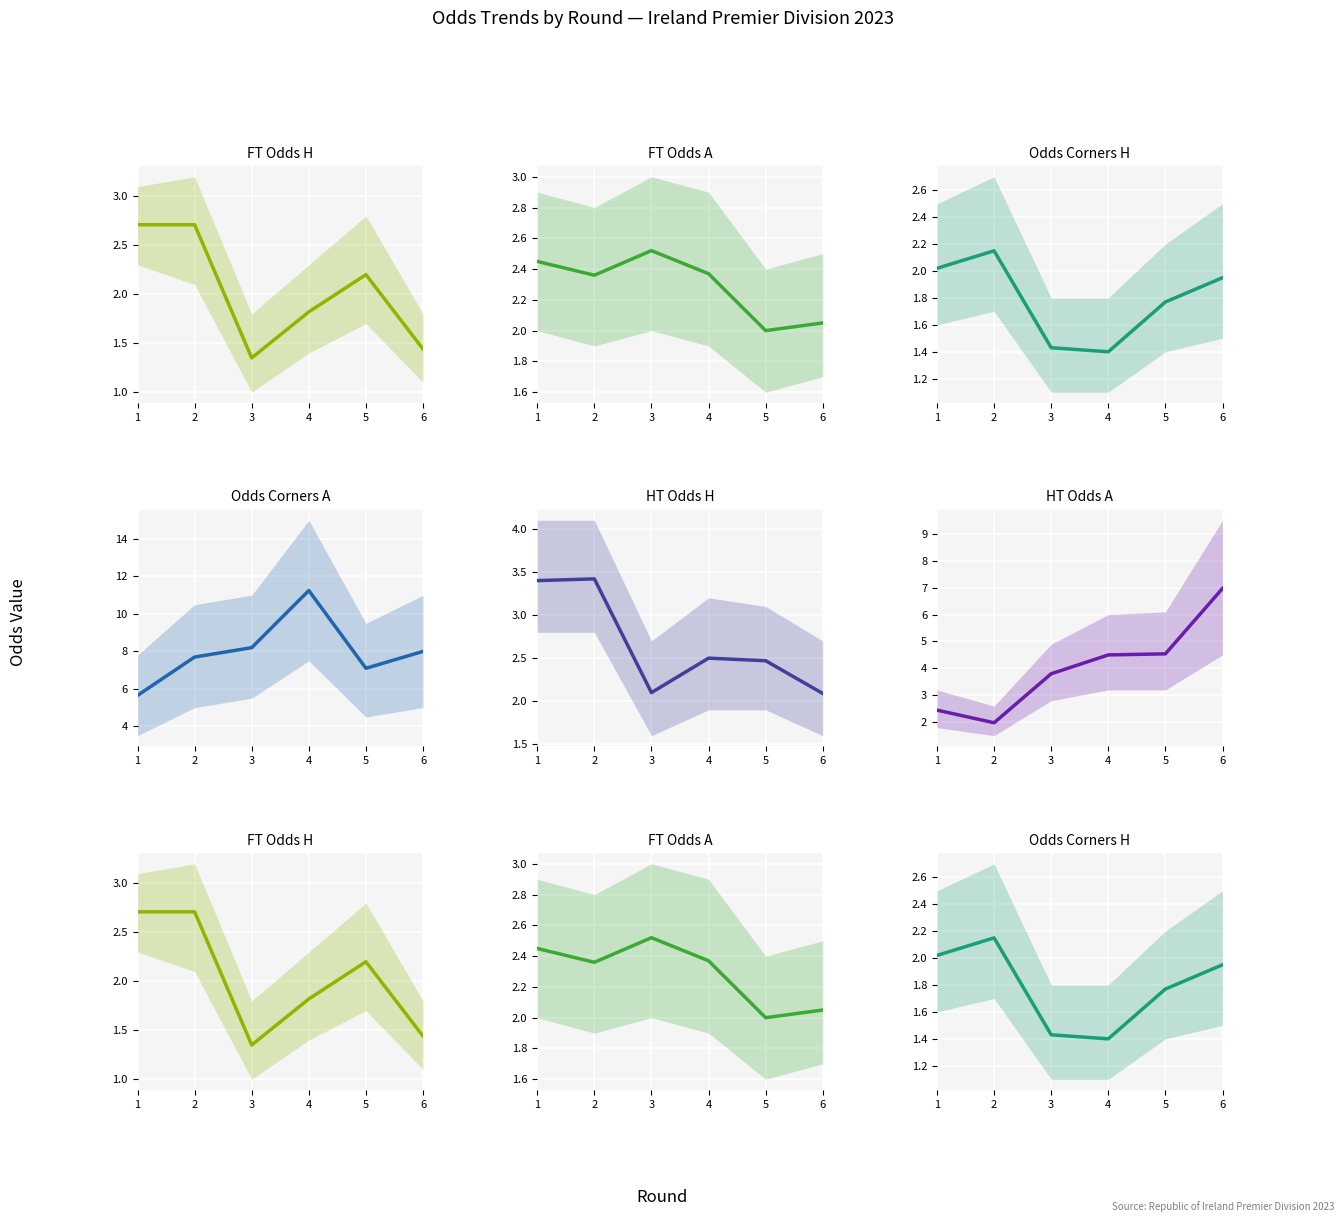

True or false: Odds_Corners_A and HT_Odds_A intersect in this chart.

False